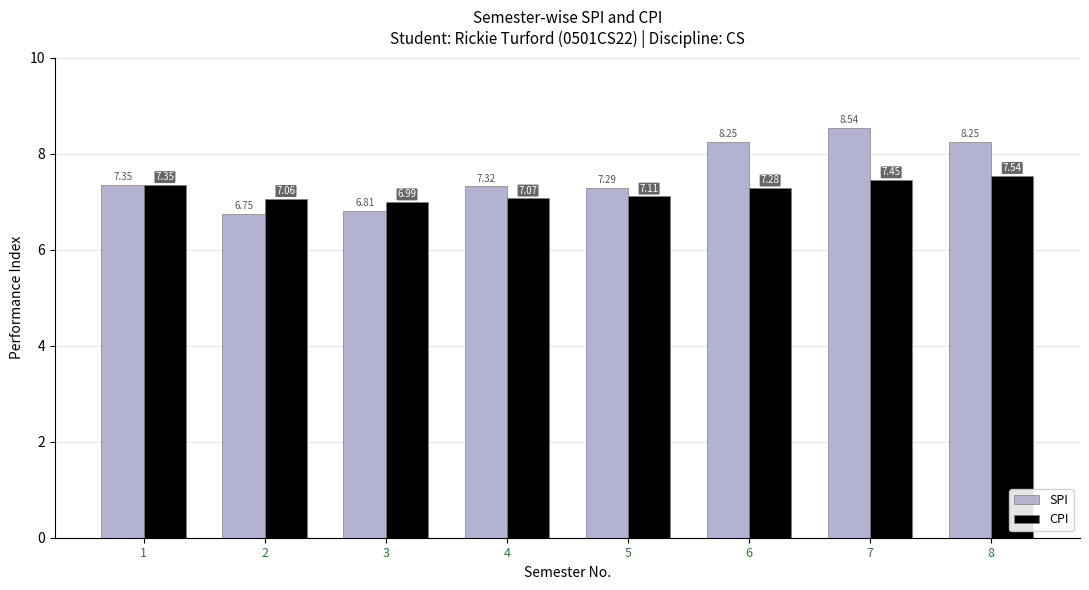

How many values in the SPI series exceed 7?

6